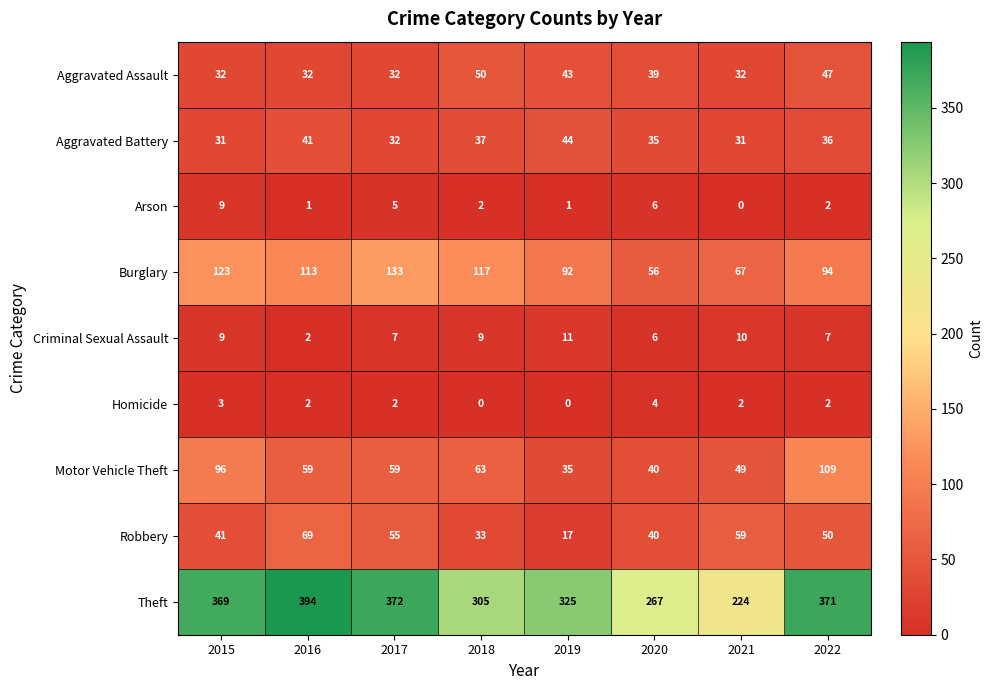

How many data points does each series have?

8